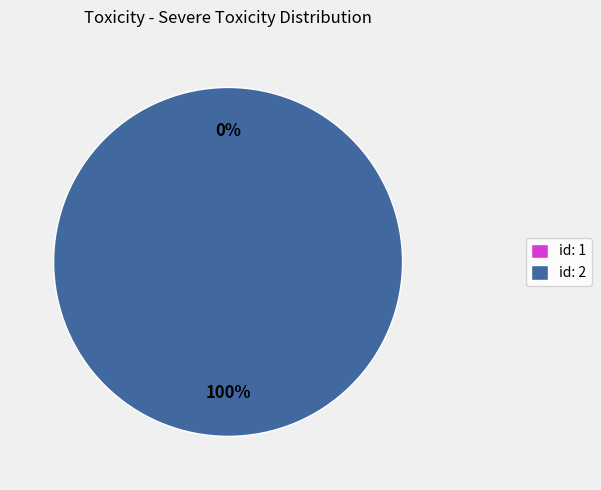

Between id: 1 and id: 2, which is larger?

id: 2